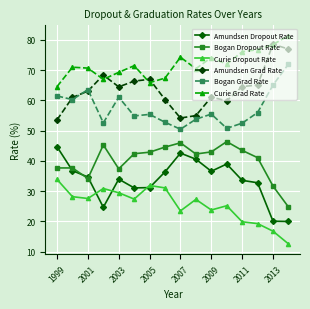

Which series has the largest total across all categories?

Curie Grad Rate